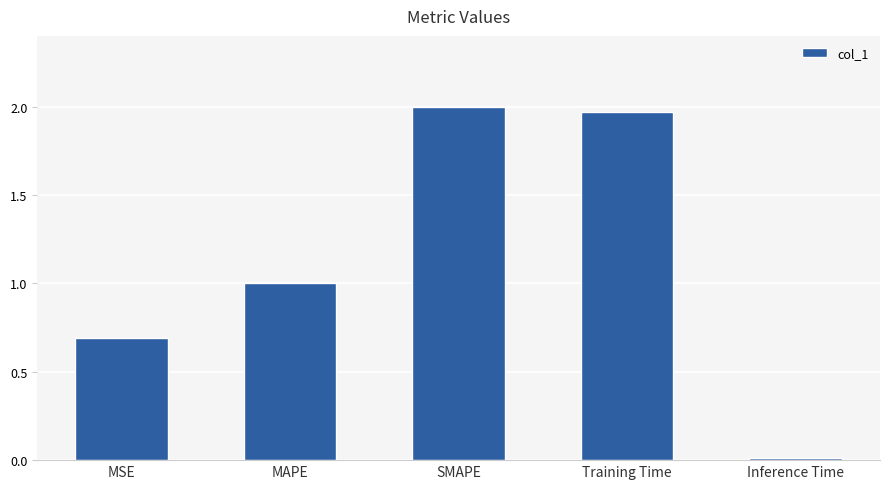

What is the difference between the values at MSE and Inference Time?

0.7